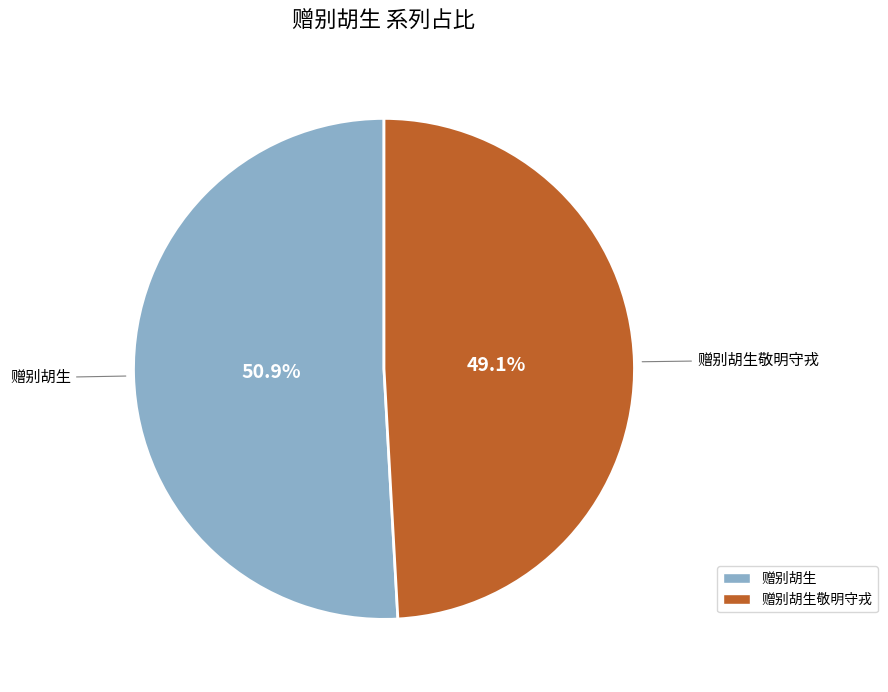

Count the number of slices in the pie.

2